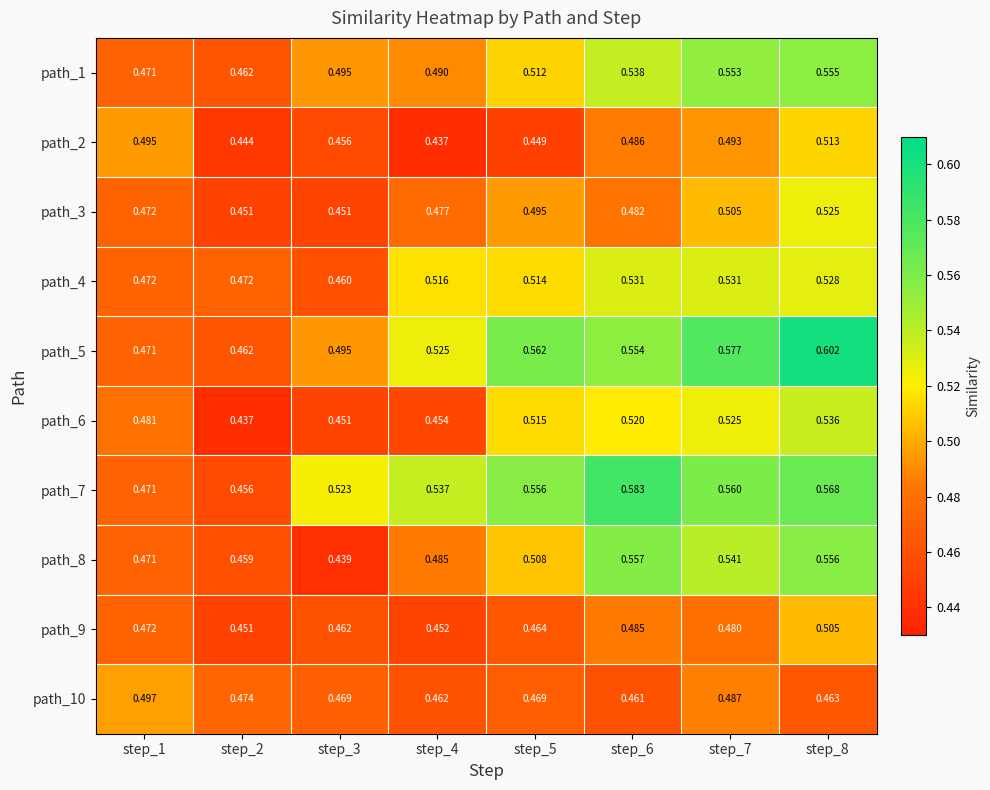

At which category is the sum across all series the highest?

step_8